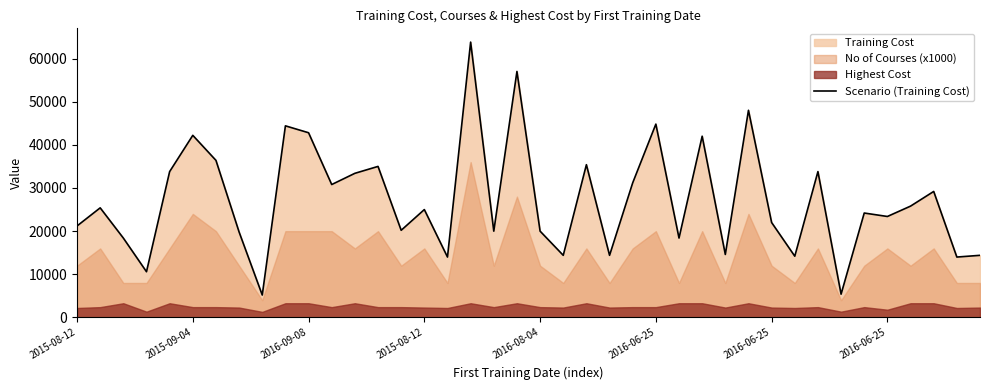

What is the difference between the maximum and minimum values?

58600